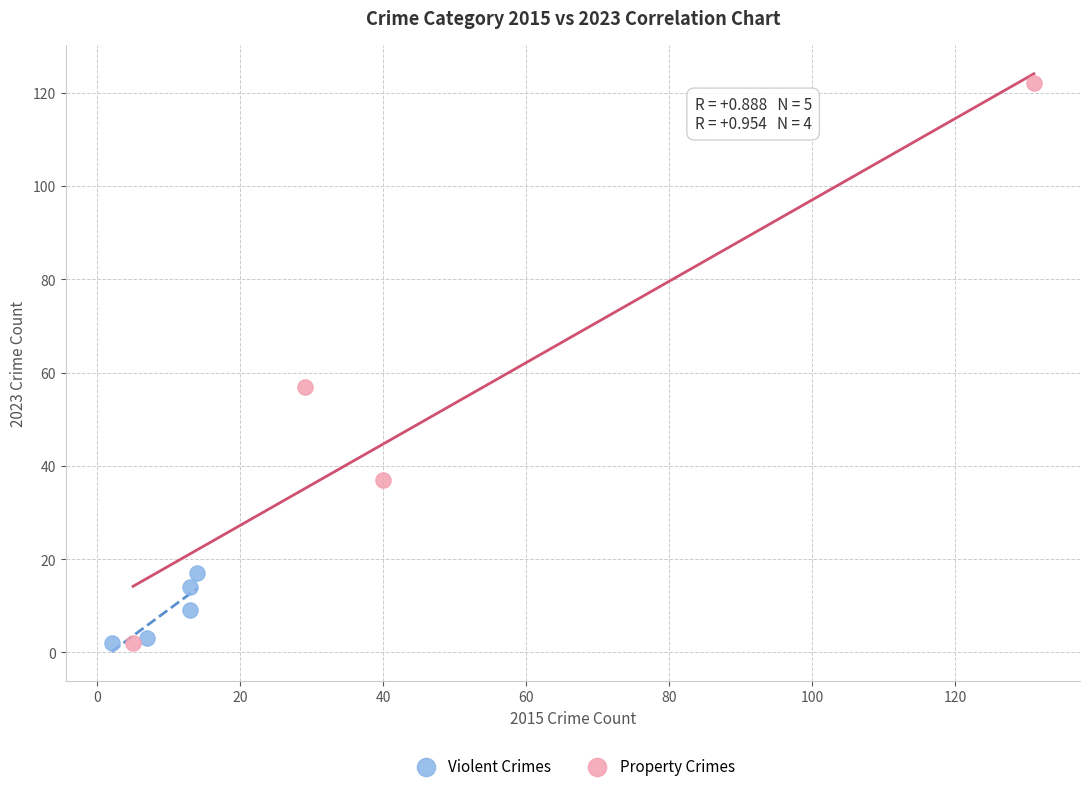

Which series has the widest spread of Y values?

Property Crimes